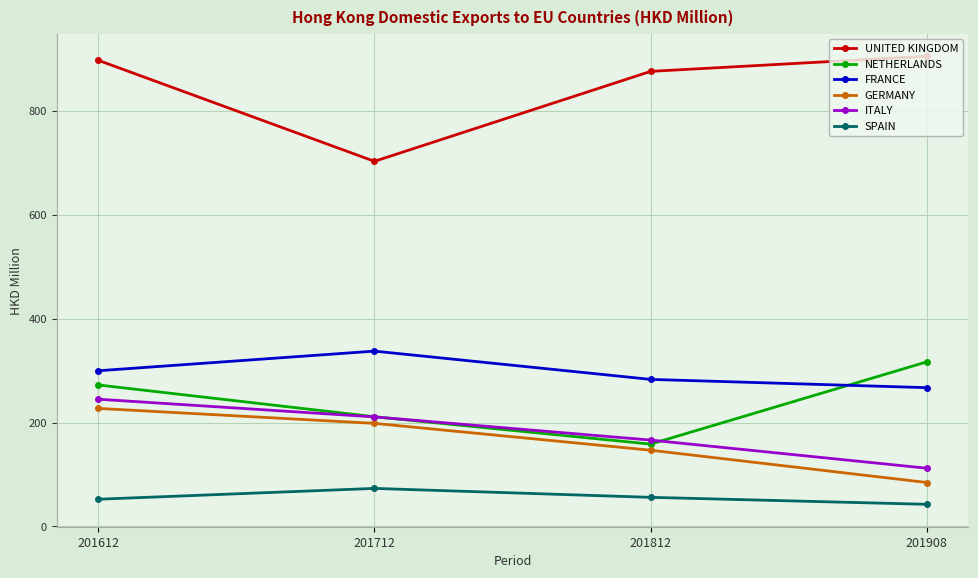

True or false: SPAIN has a value of 56.1 at 201812.

True